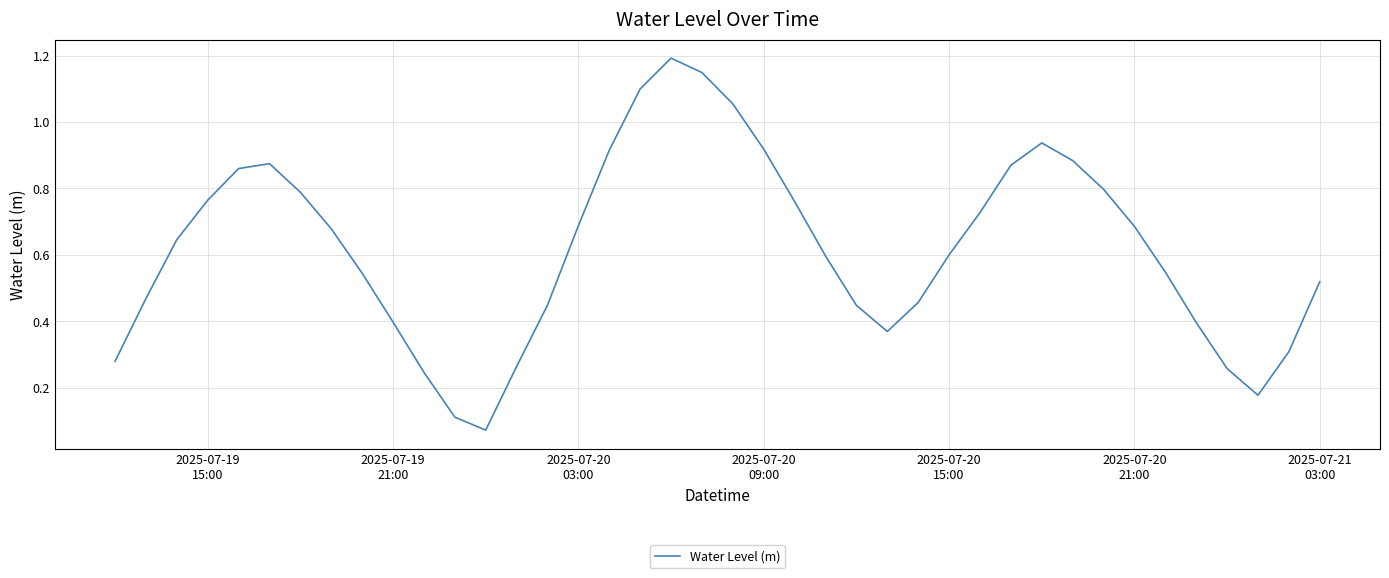

True or false: there are more than 2 points higher than both neighbors.

True